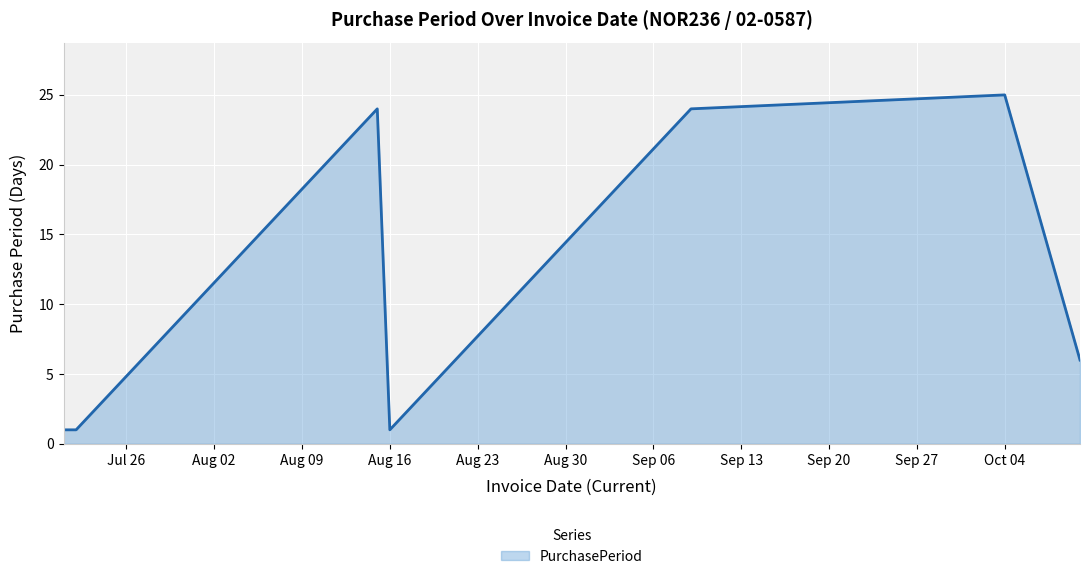

Count the number of categories in the chart.

7